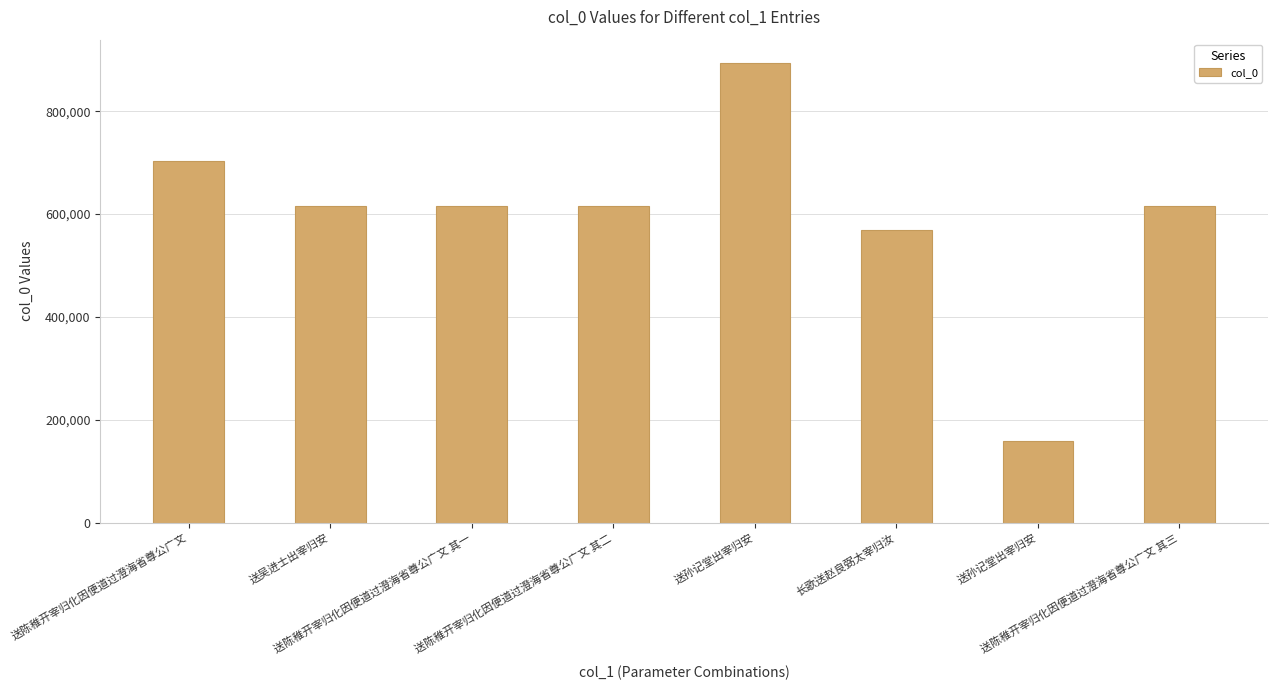

List the labels in order of value, smallest first.

送孙记堂出宰归安, 长歌送赵良弼太宰归汝, 送陈稚开宰归化因便道过澄海省尊公广文 其一, 送陈稚开宰归化因便道过澄海省尊公广文 其二, 送陈稚开宰归化因便道过澄海省尊公广文 其三, 送吴进士出宰归安, 送陈稚开宰归化因便道过澄海省尊公广文, 送孙记堂出宰归安